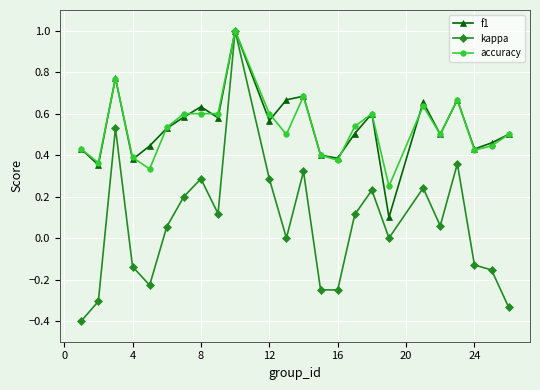

What is the value of the kappa point at the 10th from the left?

1.0